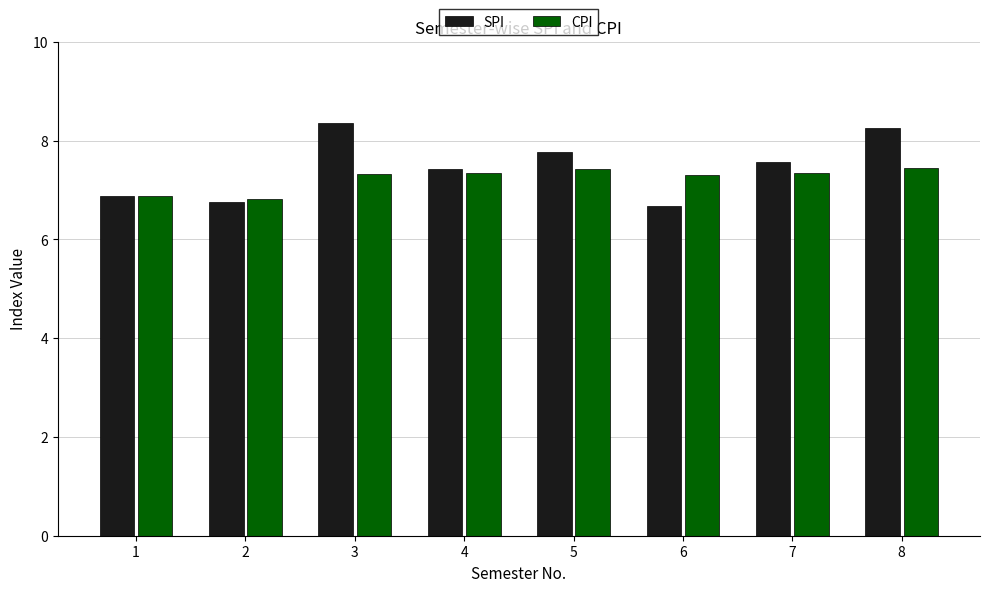

What is the lowest value of the SPI series?

6.7